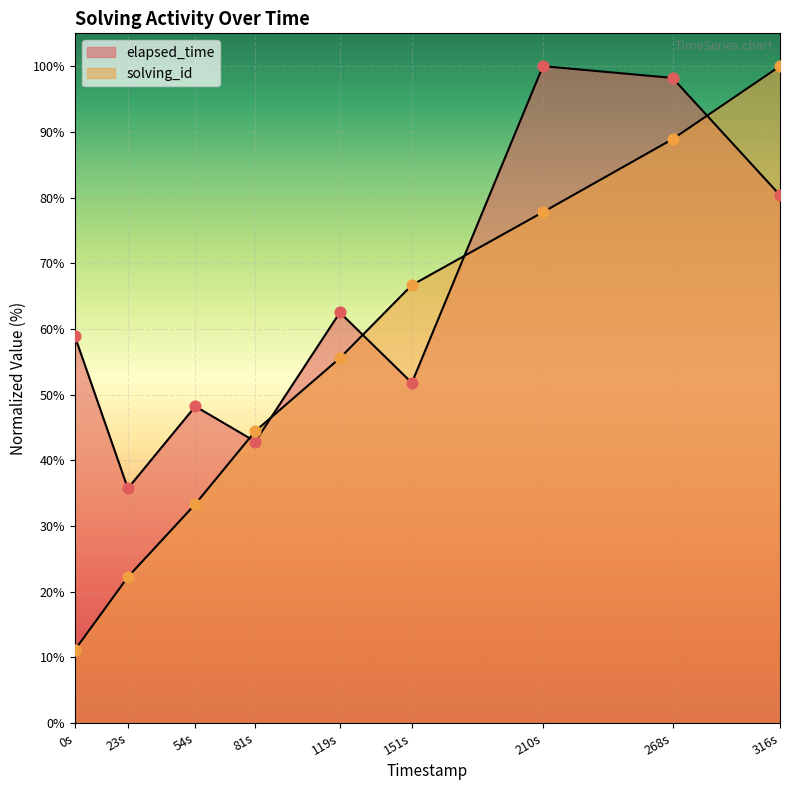

Which series has the widest spread of Y values?

solving_id